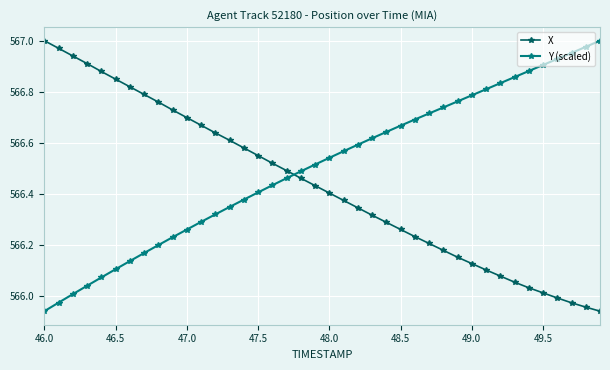

What are all the series names shown in the legend?

X, Y (scaled)